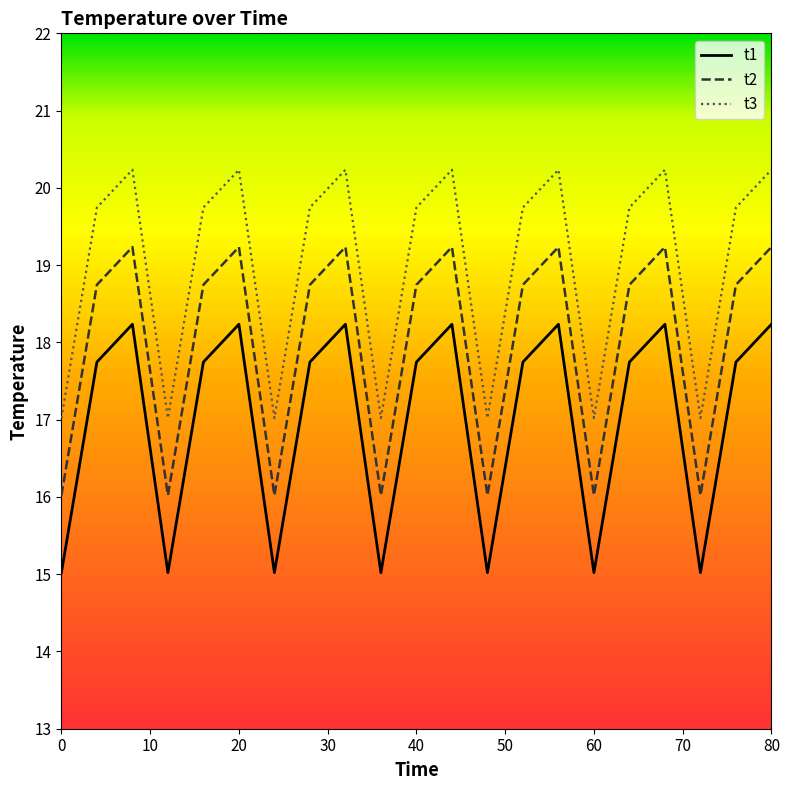

List the series in order of their peak value, highest first.

t3, t2, t1